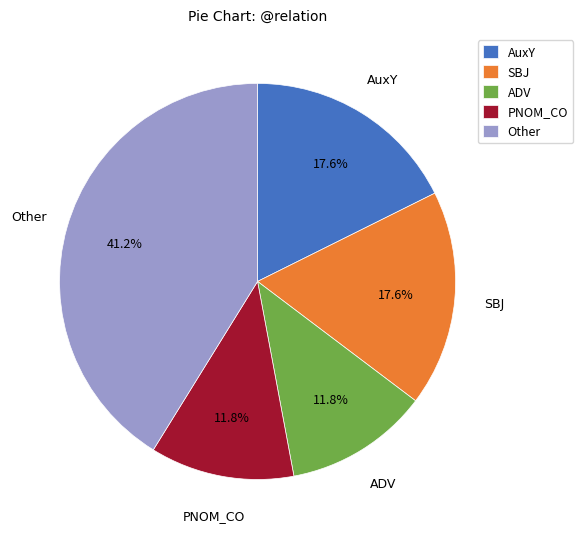

To the nearest percent, what portion does SBJ represent?

18%